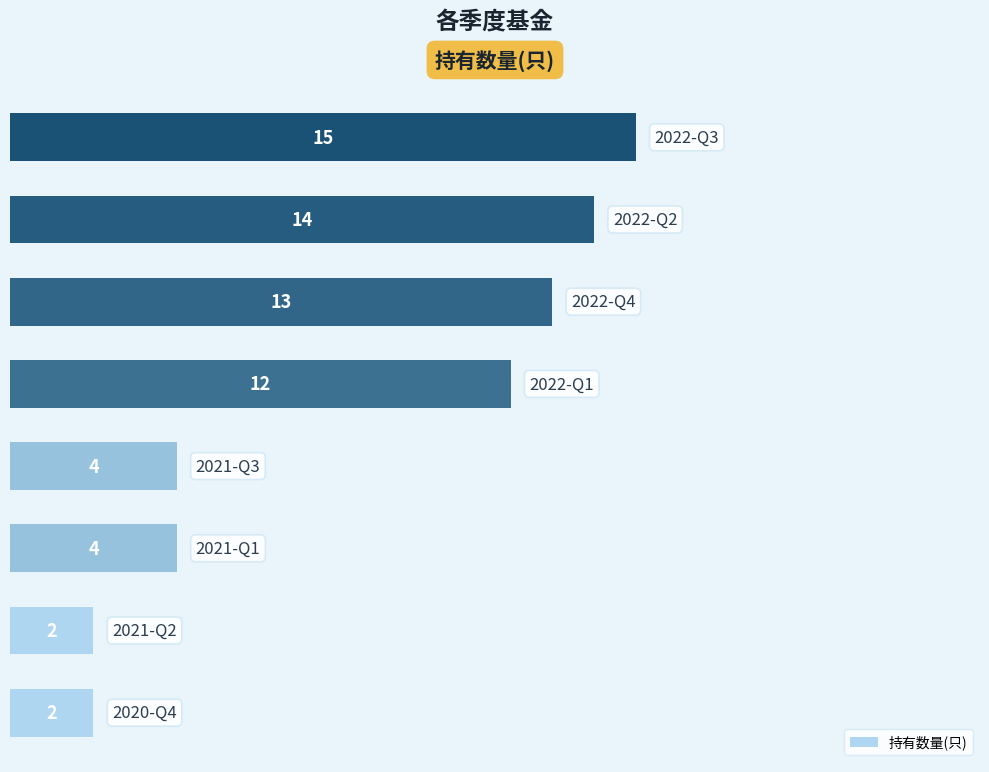

What is the sum of all values?

66